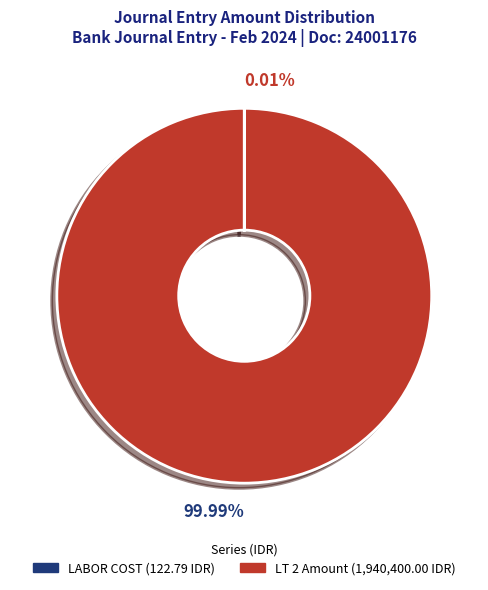

Is there a majority slice in this chart?

Yes